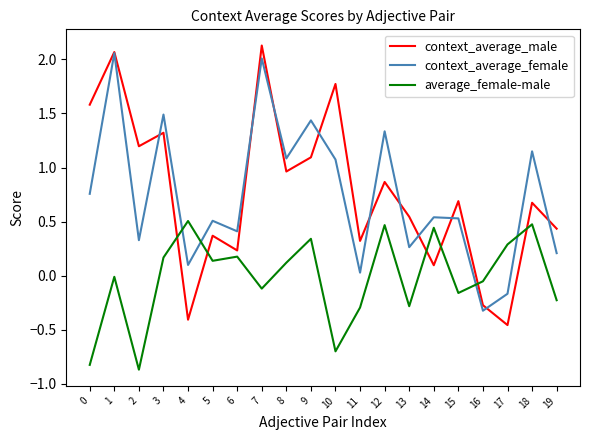

The value of context_average_female at 5 is 0.1. True or false?

False